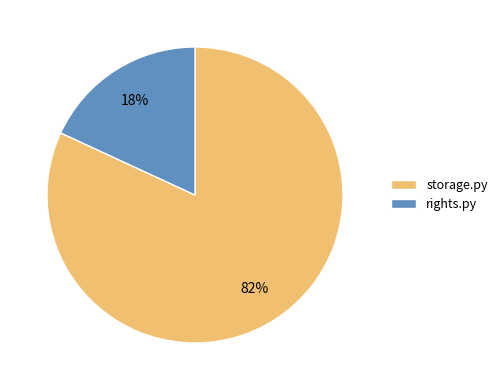

Which category accounts for the majority?

storage.py